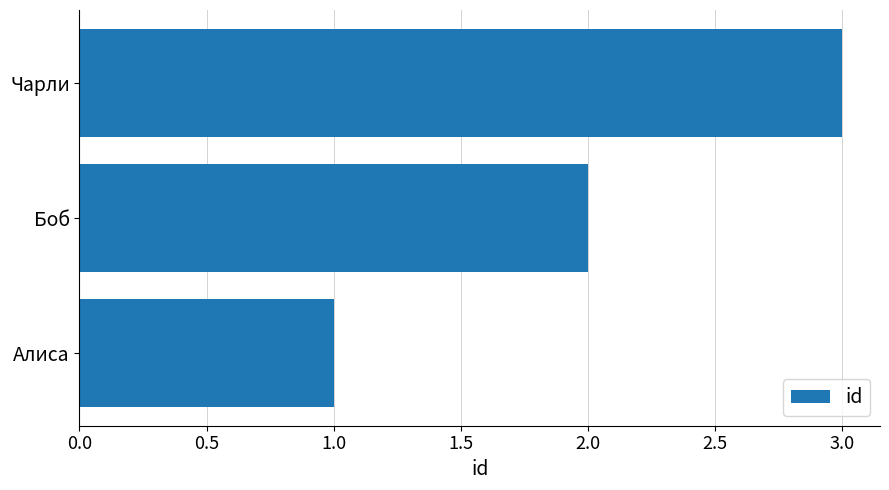

At which category does the chart reach its minimum across all series?

Алиса